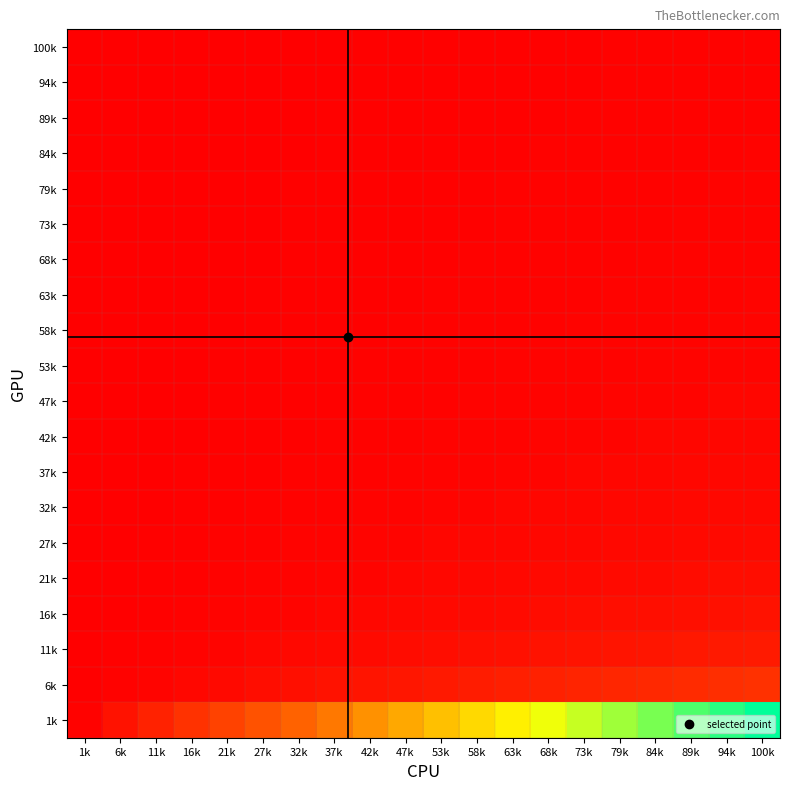

Between 1k and 63k, which is larger?

63k